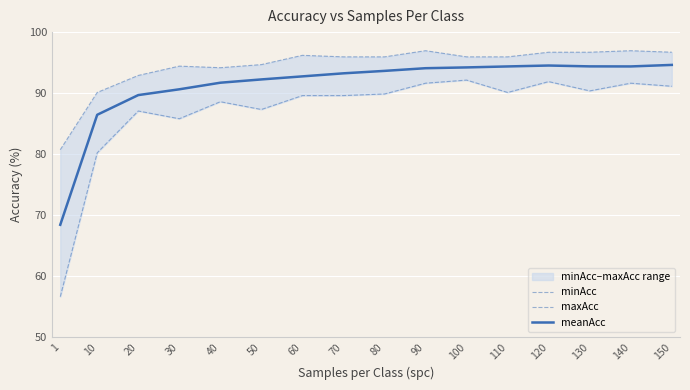

Reading left to right, list all the values displayed in this chart.

minAcc: 1=56.6	10=80.2	20=87.1	30=85.8	40=88.6	50=87.3	60=89.6	70=89.6	80=89.8	90=91.6	100=92.1	110=90.1	120=91.9	130=90.4	140=91.6	150=91.1
maxAcc: 1=80.7	10=90.1	20=92.9	30=94.4	40=94.2	50=94.7	60=96.2	70=95.9	80=95.9	90=97.0	100=95.9	110=95.9	120=96.7	130=96.7	140=97.0	150=96.7
meanAcc: 1=68.4	10=86.4	20=89.7	30=90.6	40=91.7	50=92.2	60=92.7	70=93.2	80=93.6	90=94.1	100=94.2	110=94.4	120=94.5	130=94.4	140=94.4	150=94.6